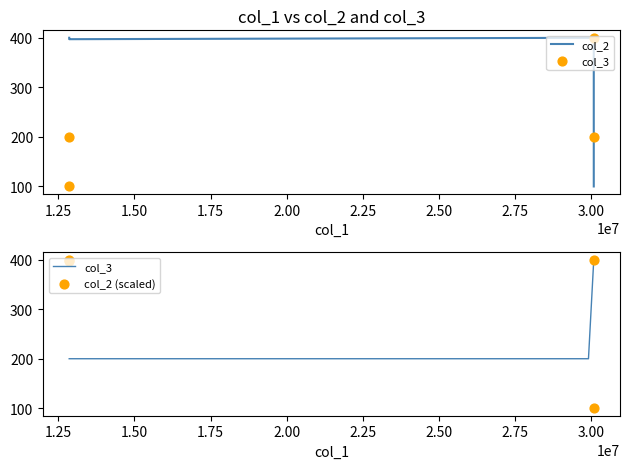

Which series has the widest spread of Y values?

col_2